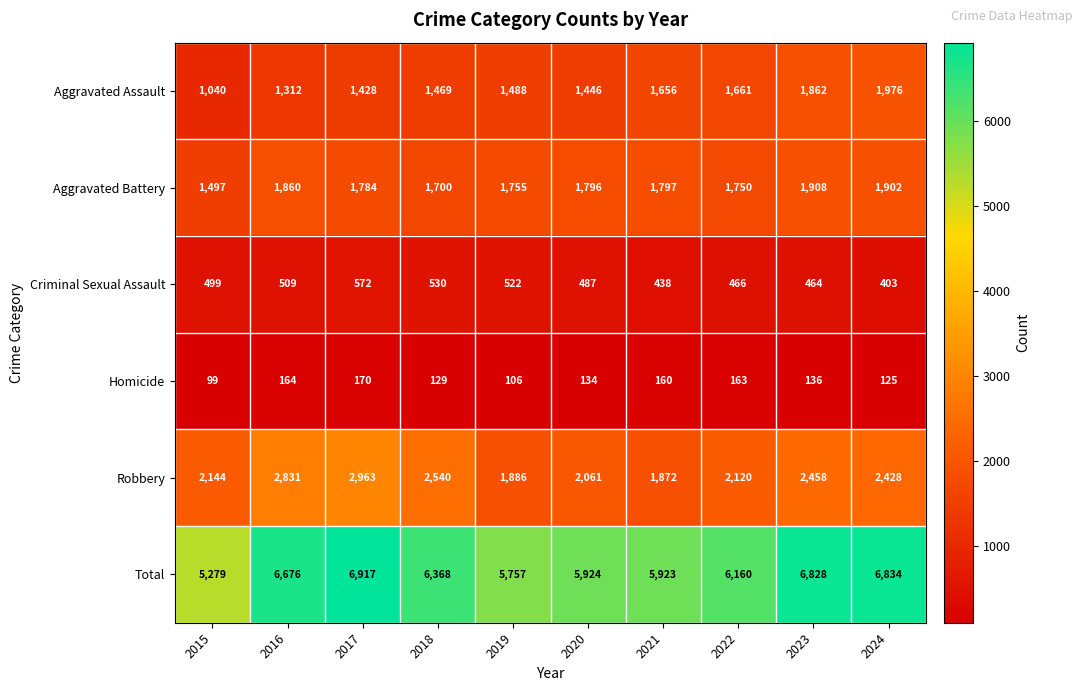

Which category has the highest value across all series?

2017